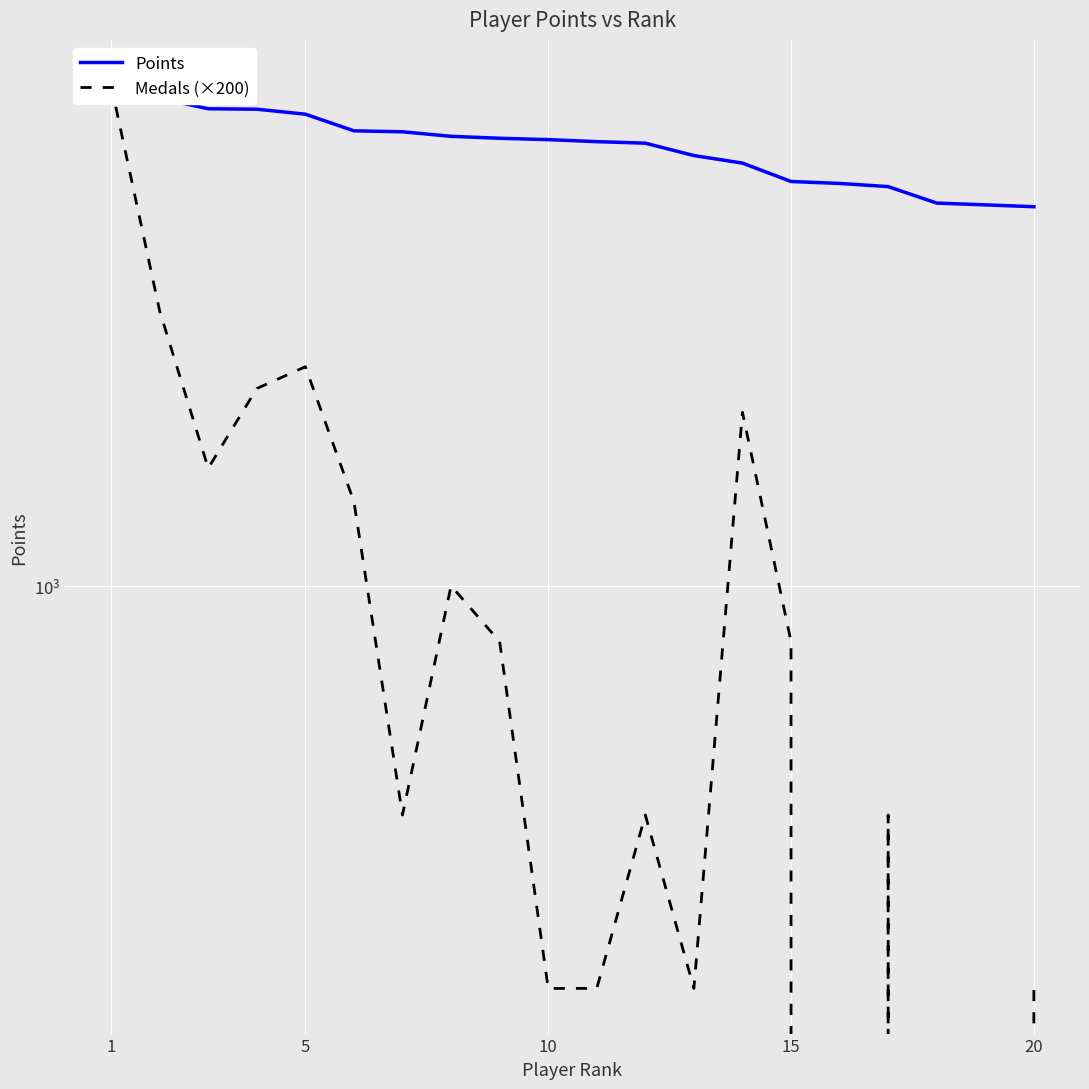

At how many categories does at least one series exceed 3600?

20